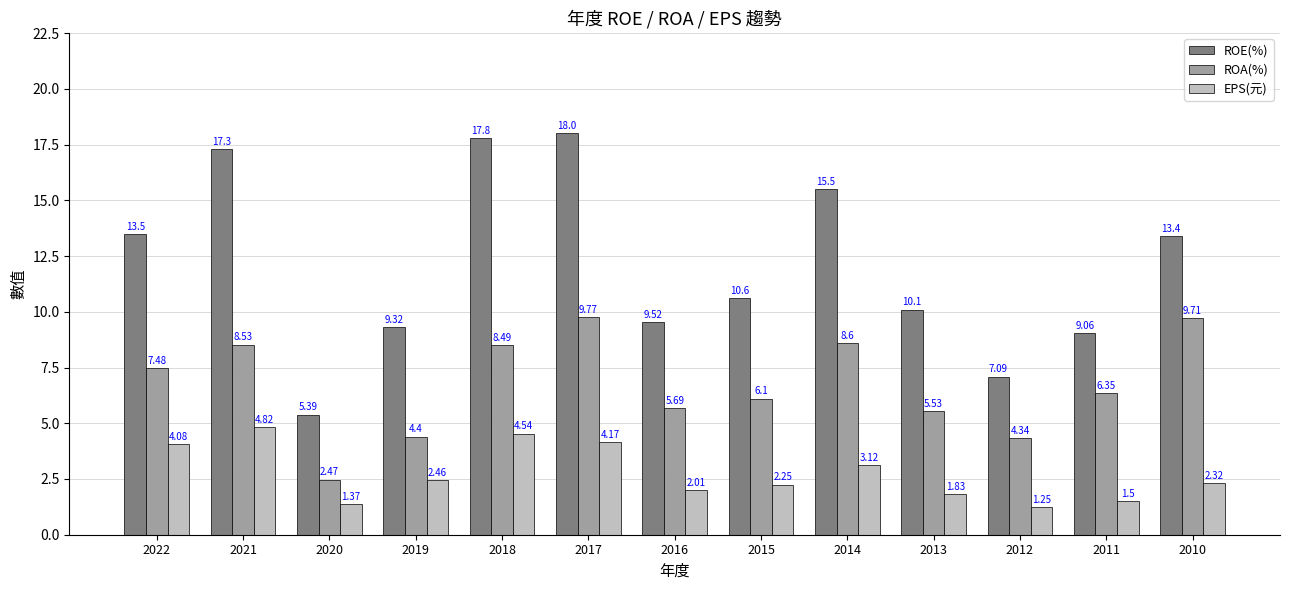

Rank the series by their maximum value, from highest to lowest.

ROE(%), ROA(%), EPS(元)